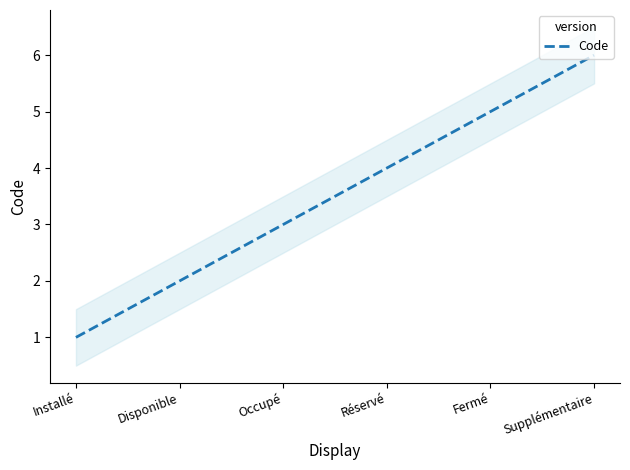

True or false: the data shows 5 at Fermé.

True